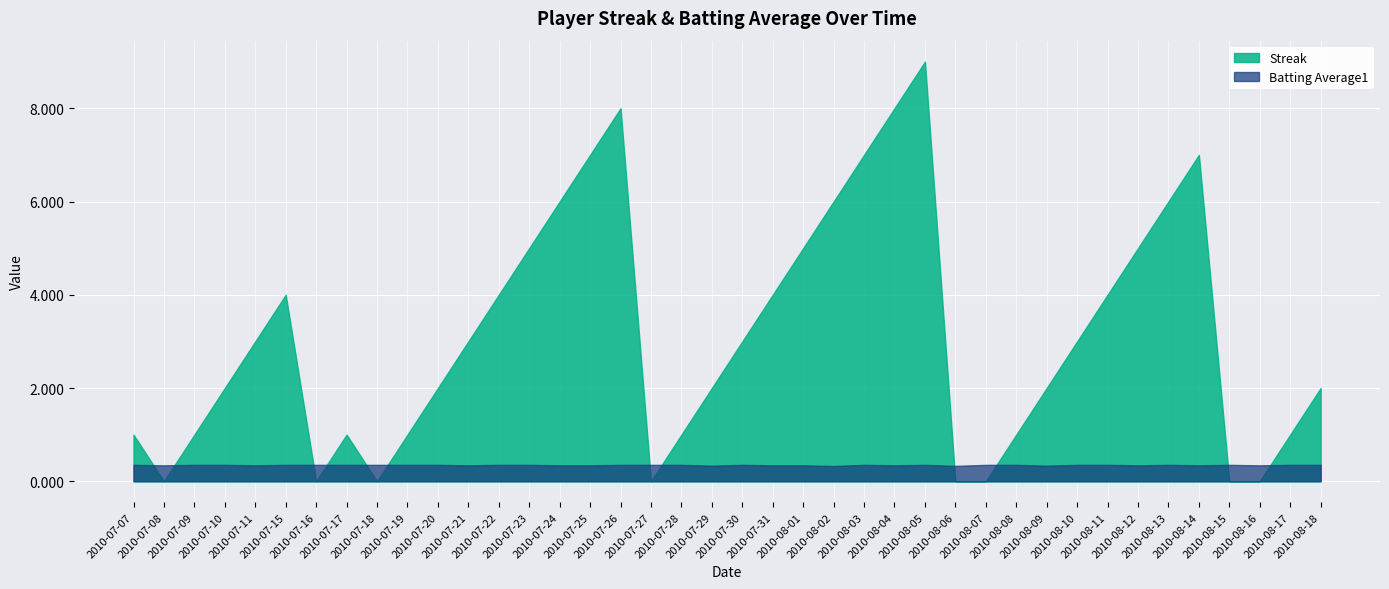

True or false: Batting Average1 has more than 0 points higher than both neighbors.

True